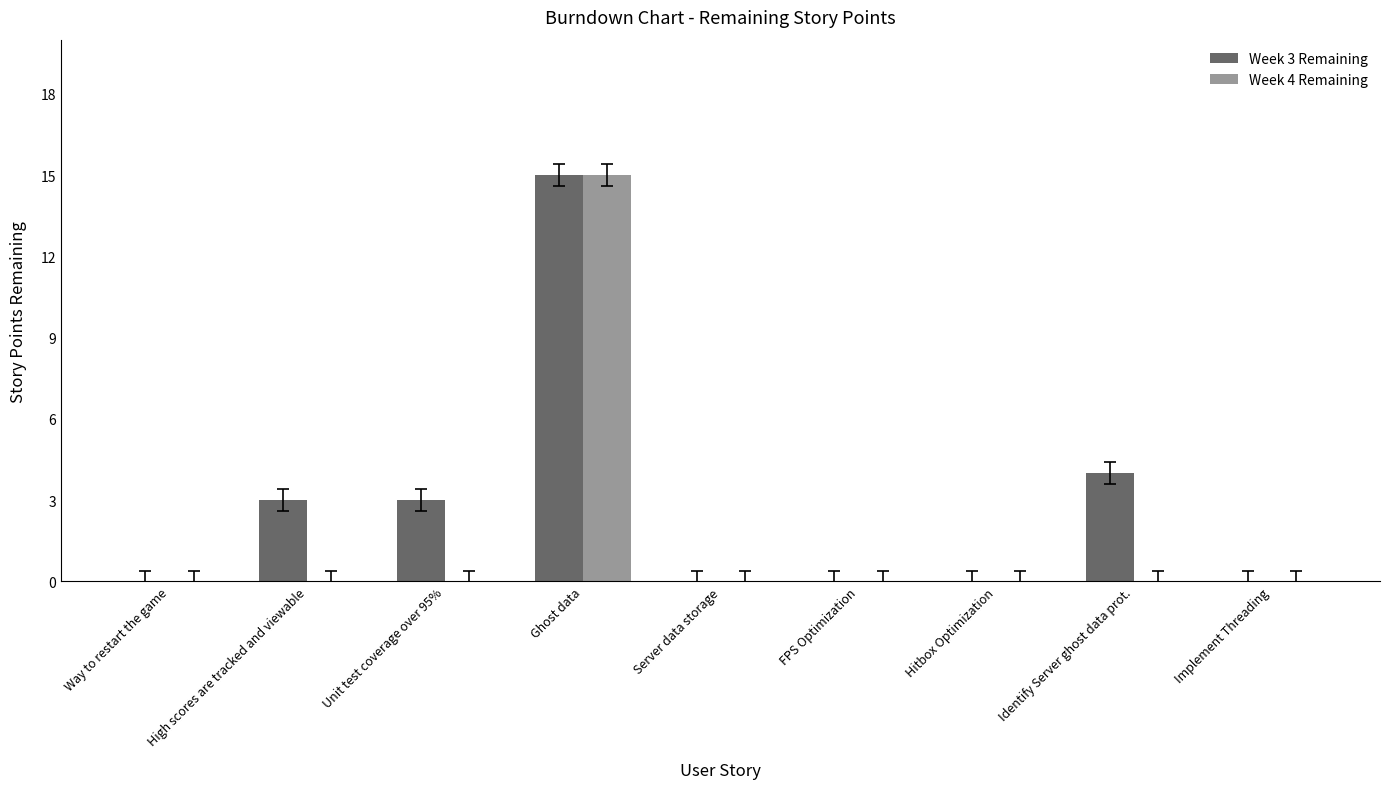

What is the highest value of the Week 3 Remaining series?

15